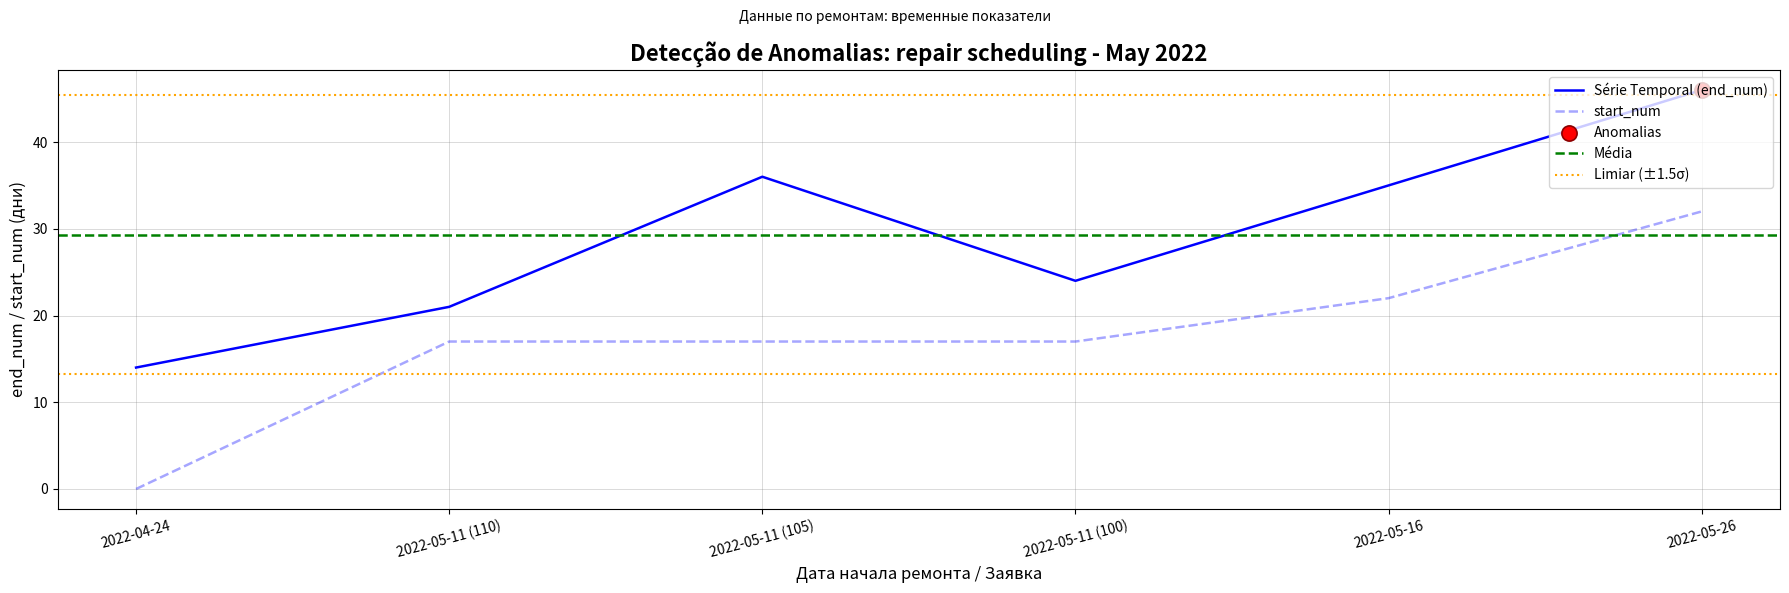

Is the value of start_num at 2022-05-11 (100) greater than the value of Série Temporal (end_num) at 2022-05-26?

No